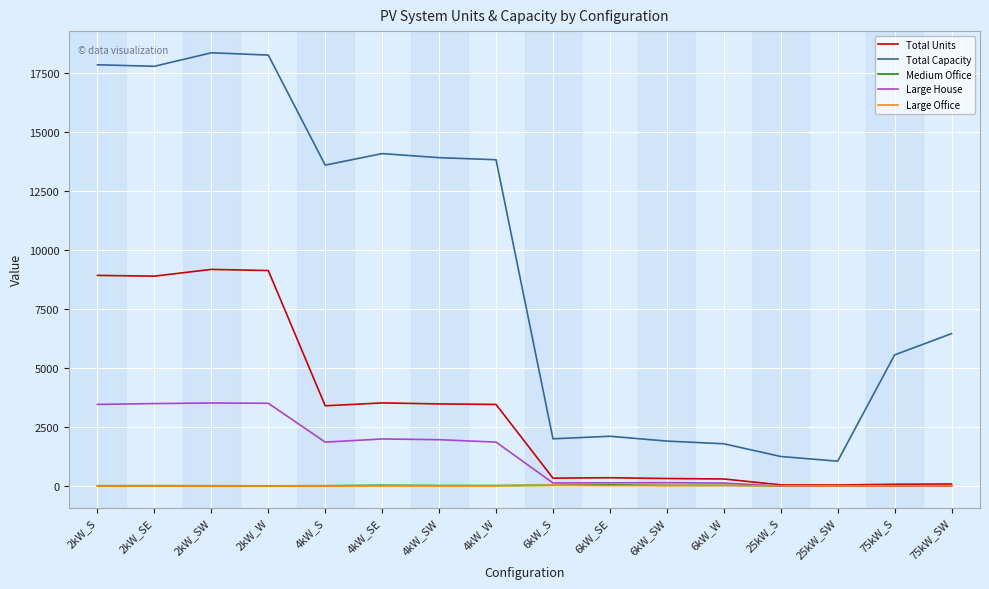

Between 4kW_S and 6kW_S, which series saw the biggest shift?

Total Capacity